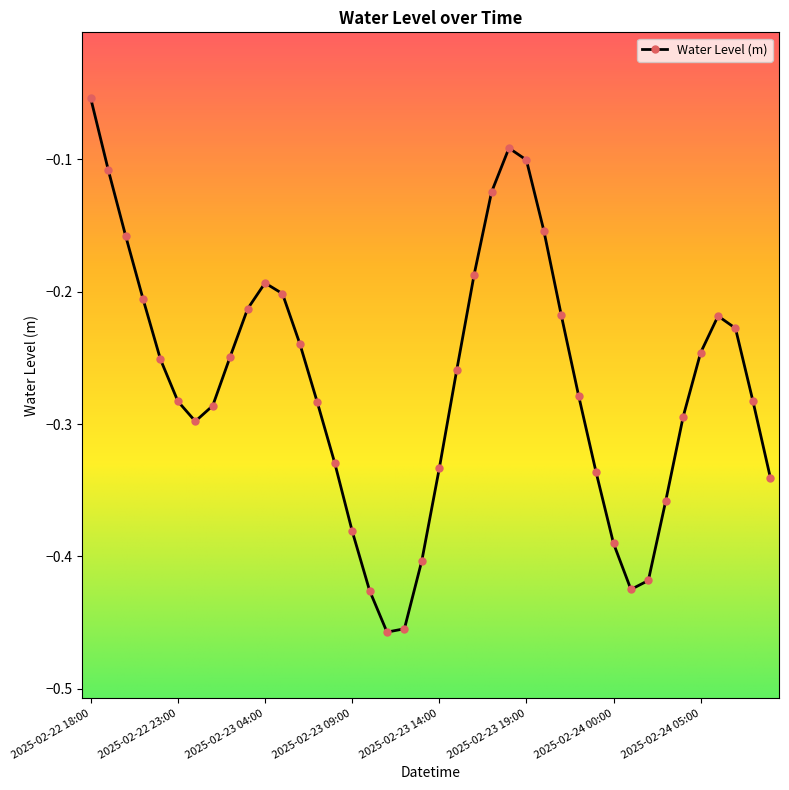

What is the difference between the maximum and minimum values?

0.4